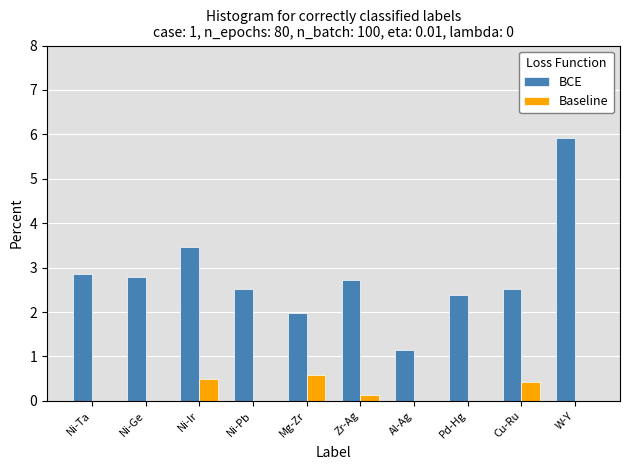

What is the value of the Baseline bar at the 5th from the left?

0.6